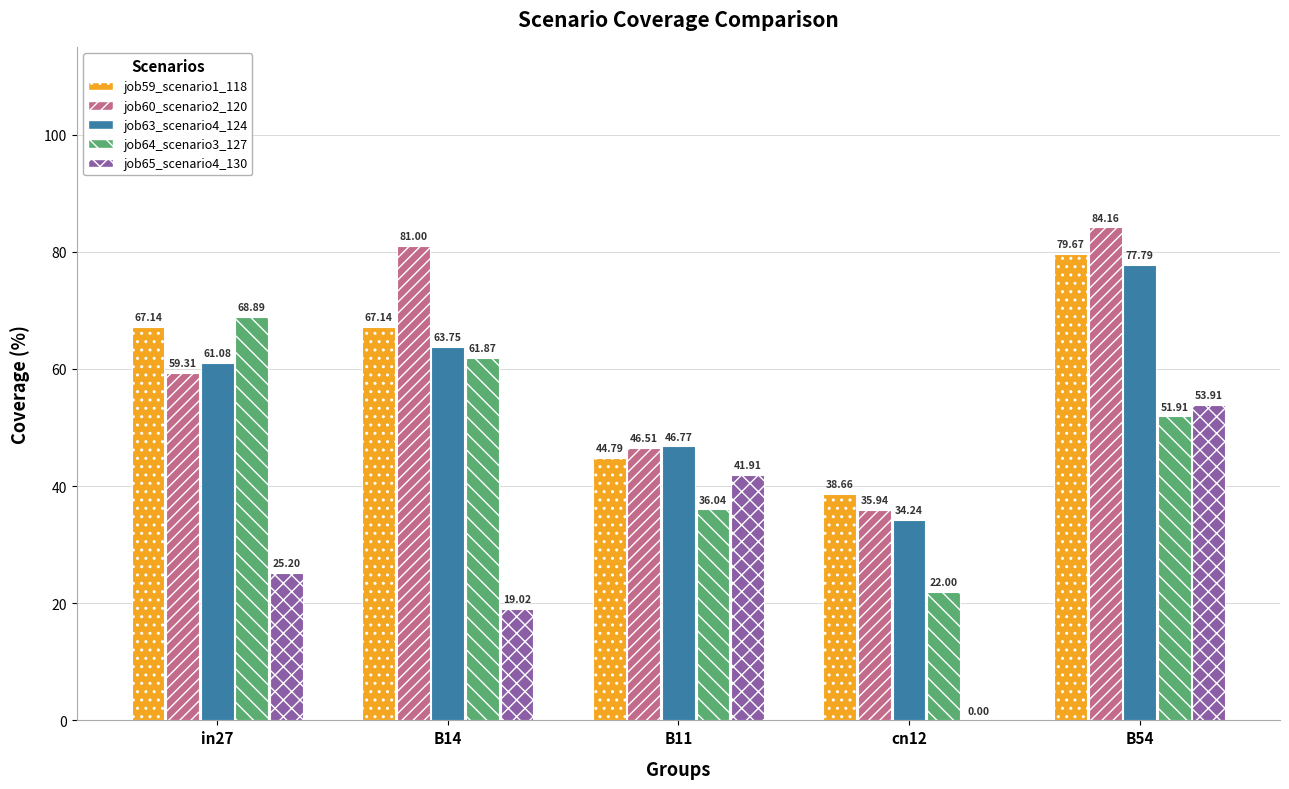

The job64_scenario3_127 series shows 61.9 at B14. True or false?

True